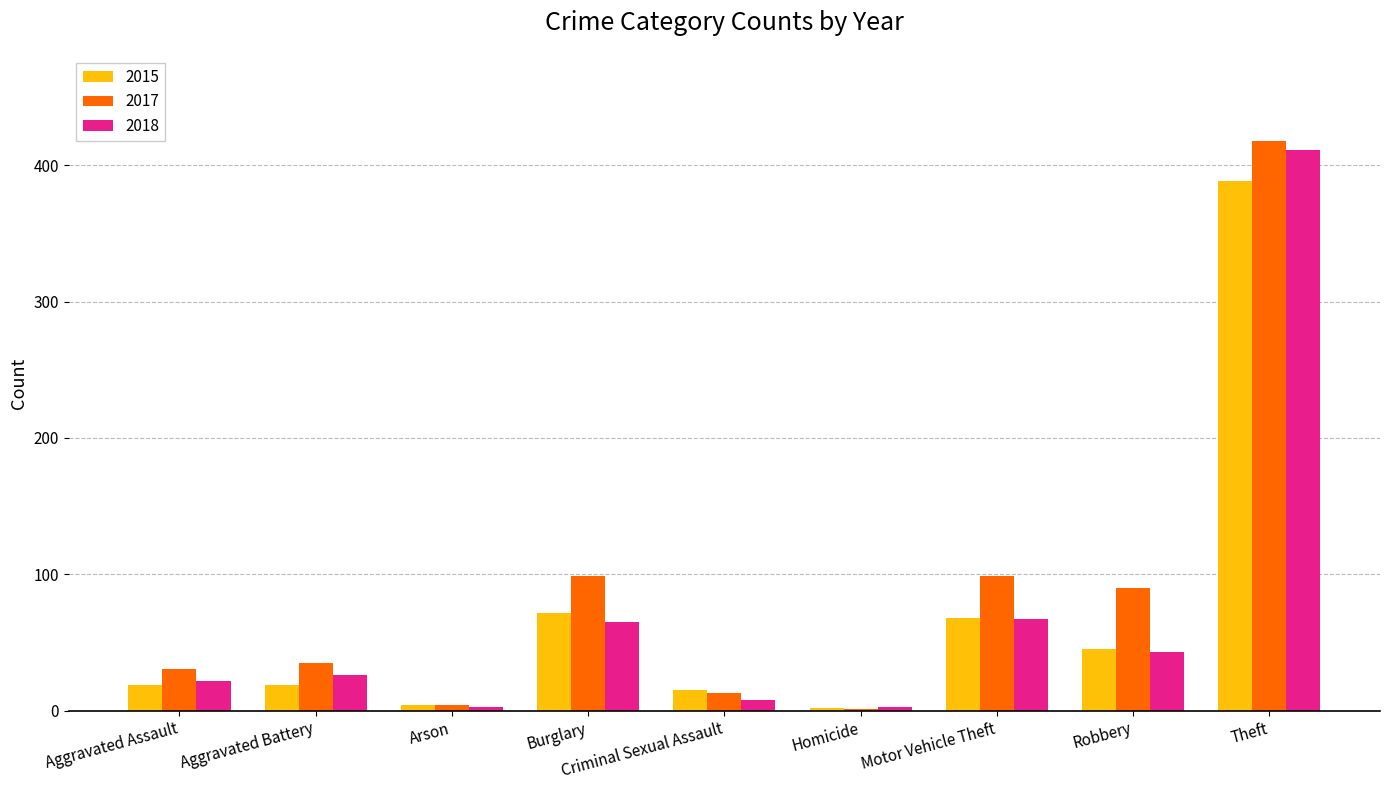

What is the sum of all 2017 values?

790